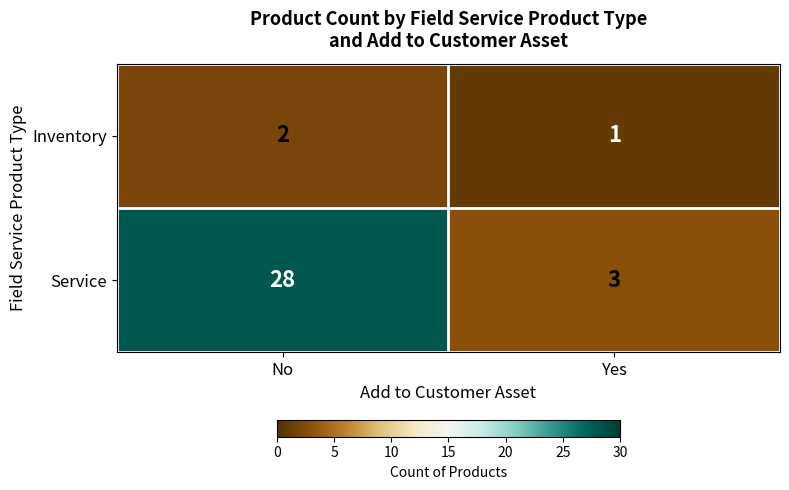

Which series has the largest total across all categories?

Service